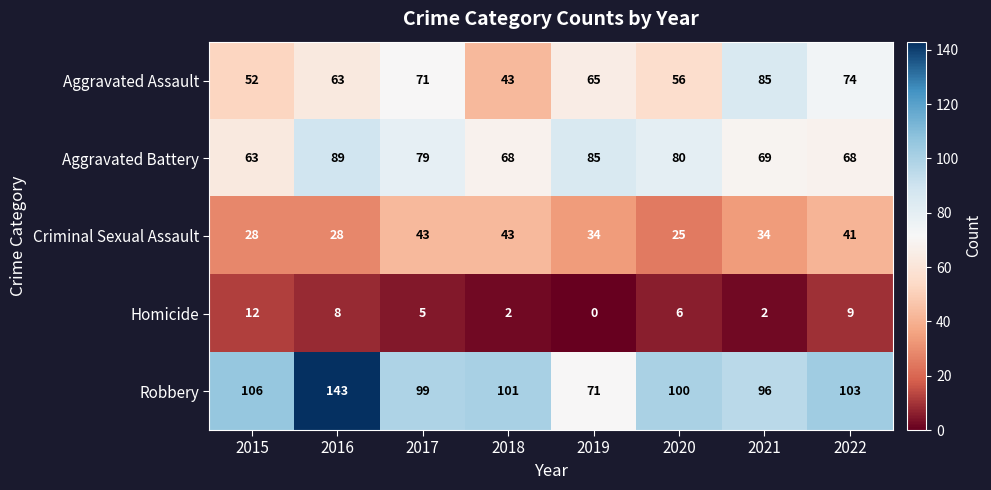

The Robbery series shows 71 at 2019. True or false?

True